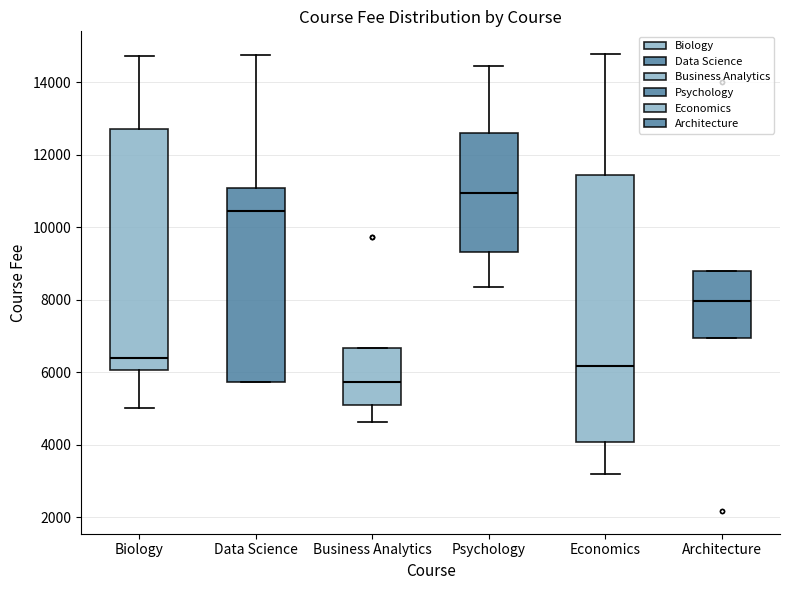

Comparing the boxes themselves (not the whiskers), which one is the tallest?

Economics